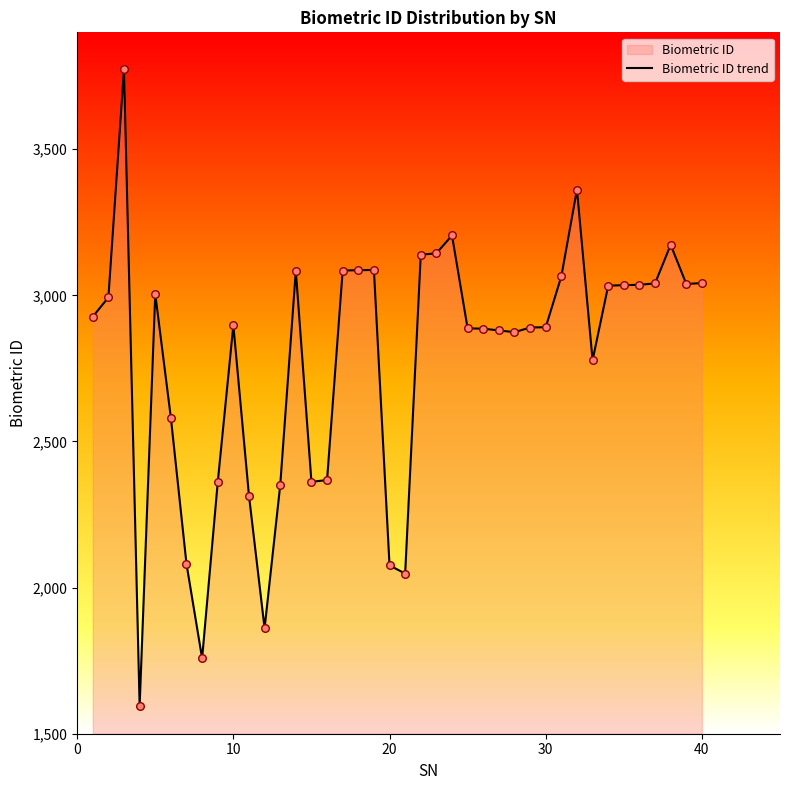

What is the greatest value displayed?

3774